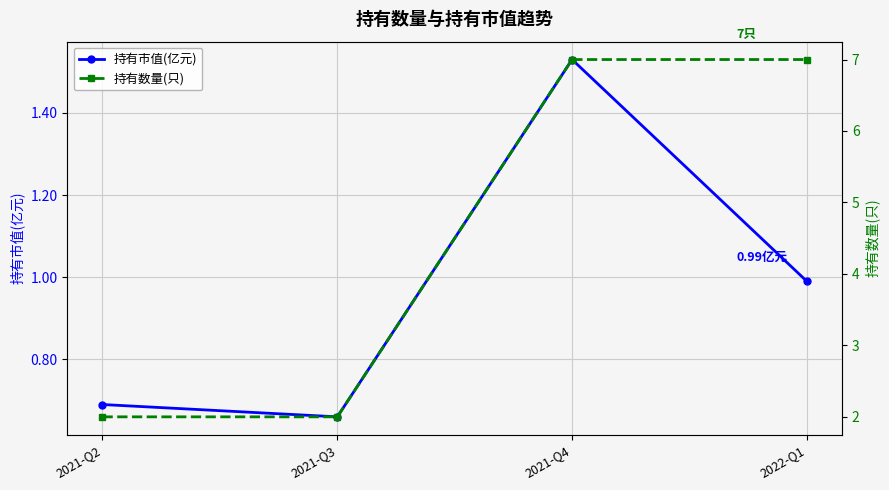

The 持有市值(亿元) series shows 0.4 at 2021-Q2. True or false?

False